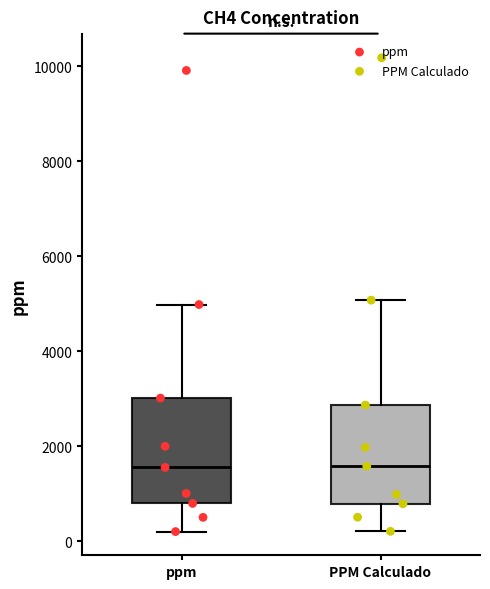

Reading left to right, read every box against the y-axis: the position of its median line, the range the box covers, and the ends of its whiskers. The values are not printed on the chart, so give them approximately, as read against the axis.

ppm: median 1600, box 800 to 3000, whiskers 200 to 5000
PPM Calculado: median 1600, box 800 to 2800, whiskers 200 to 5000